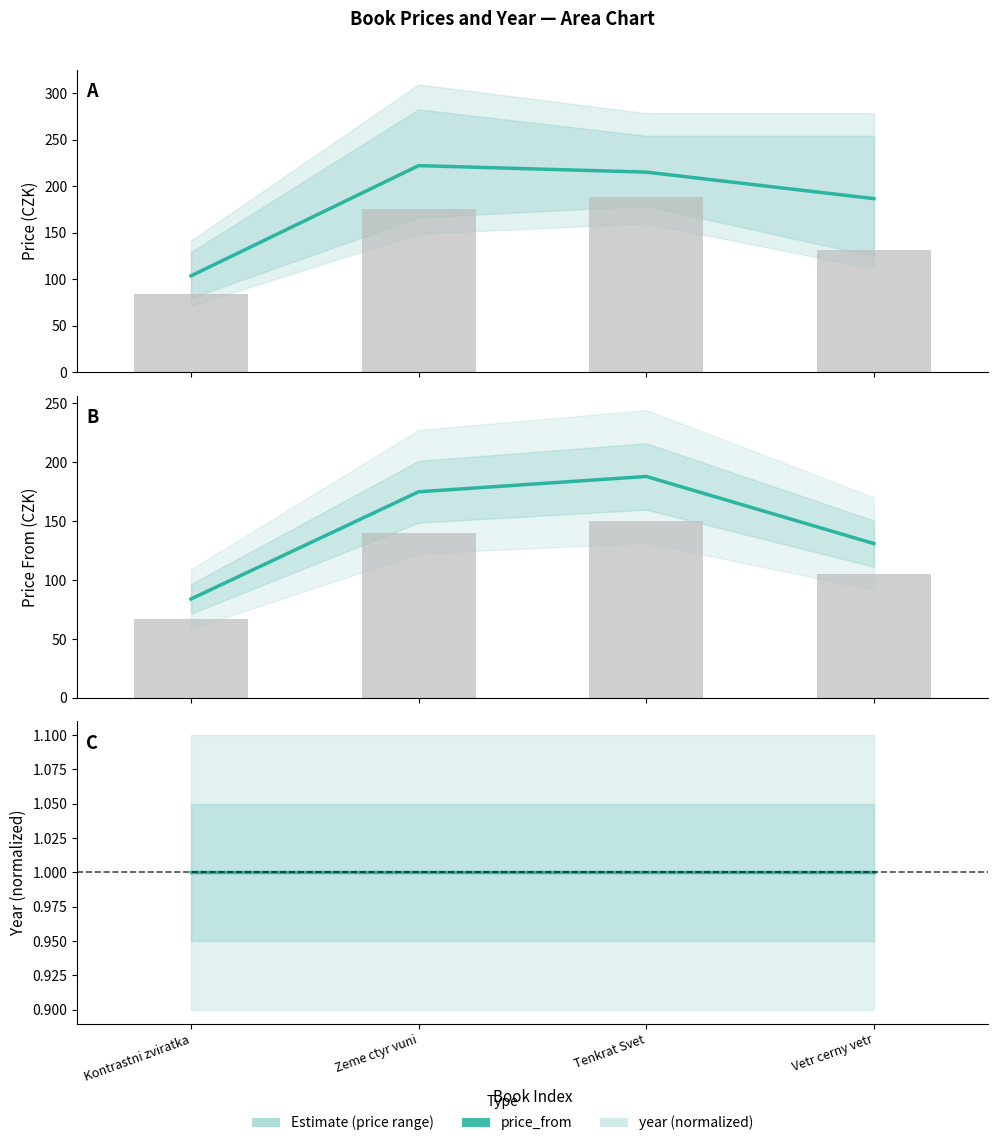

What is the lowest value of the price_to series?

103.5